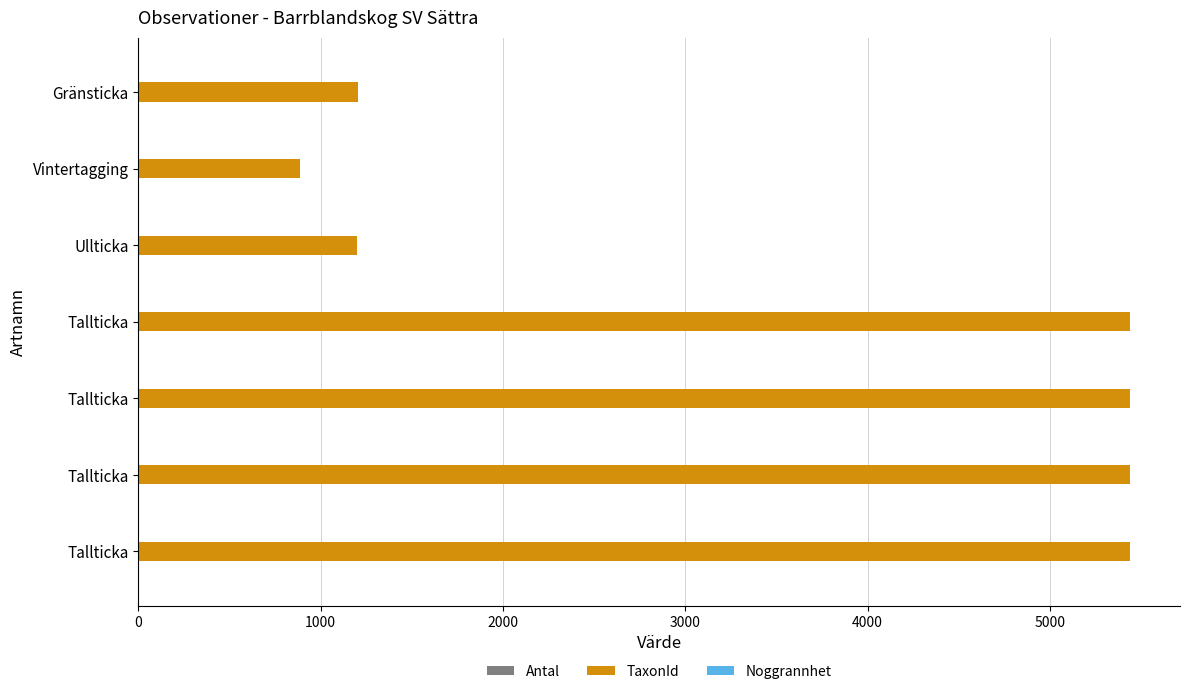

Count the number of data series in this chart.

3